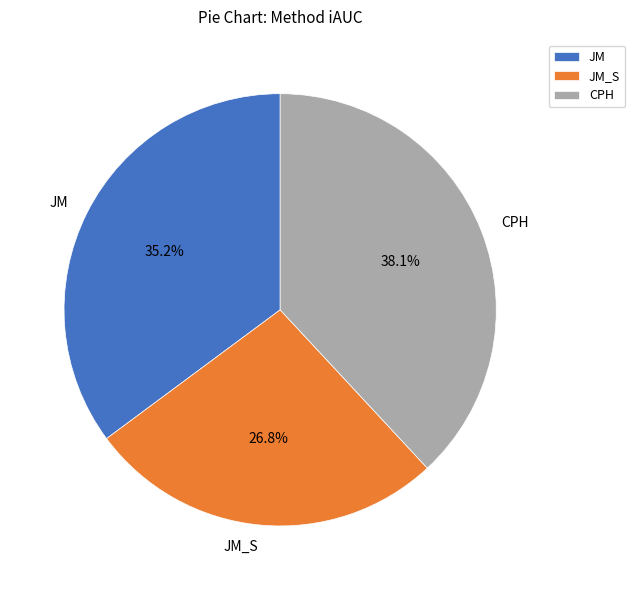

To the nearest percent, what is the difference between the JM and CPH slice percentages?

3%